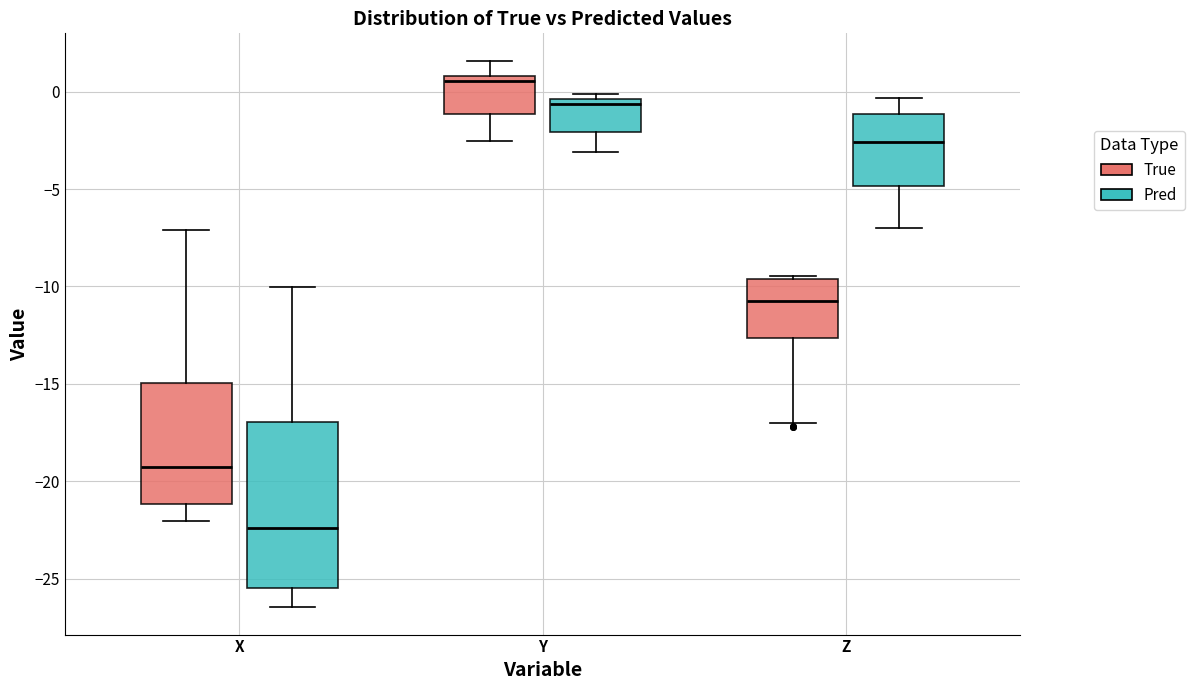

Reading left to right, transcribe this box plot: for each box, give where its median line is, the range the box spans, and where its two whiskers end, as read against the y-axis. The values are not printed on the chart, so give them approximately, as read against the axis.

X (True): median -19.5, box -21.0 to -15.0, whiskers -22.0 to -7.0
X (Pred): median -22.5, box -25.5 to -17.0, whiskers -26.5 to -10.0
Y (True): median 0.5, box -1.0 to 1.0, whiskers -2.5 to 1.5
Y (Pred): median -0.5 (just below the box's upper edge), box -2.0 to -0.5, whiskers -3.0 to 0.0
Z (True): median -10.5, box -12.5 to -9.5, whiskers -17.0 to -9.5 (just above the box's upper edge)
Z (Pred): median -2.5, box -5.0 to -1.0, whiskers -7.0 to -0.5